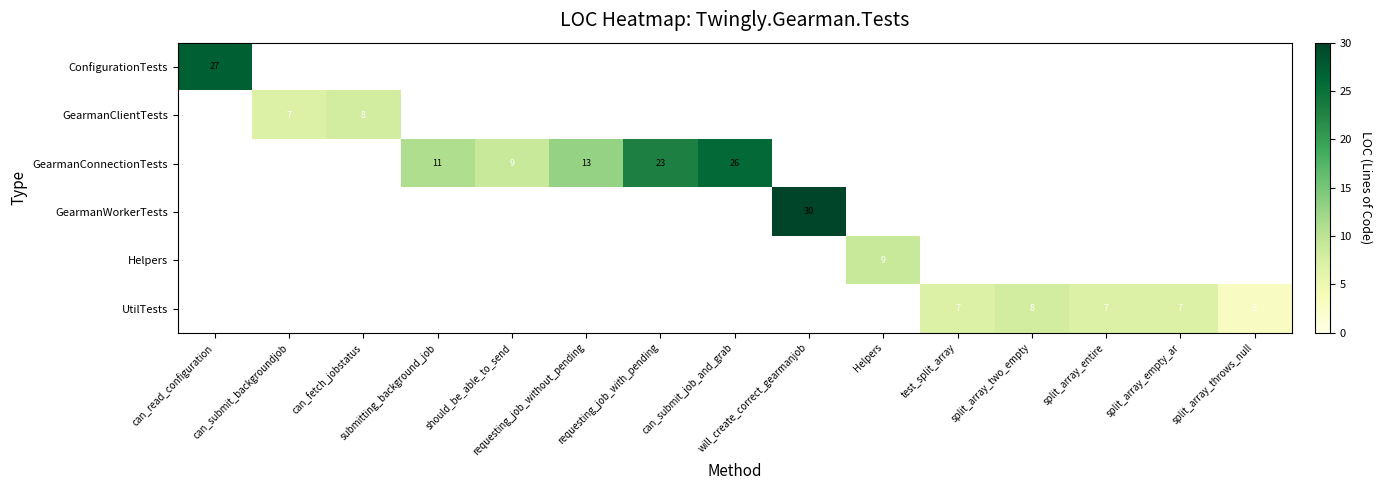

Read the Helpers value at Helpers.

9.0